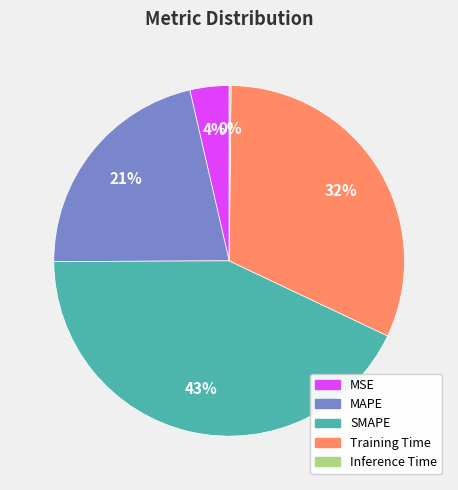

To the nearest percent, what is the average slice percentage?

20%